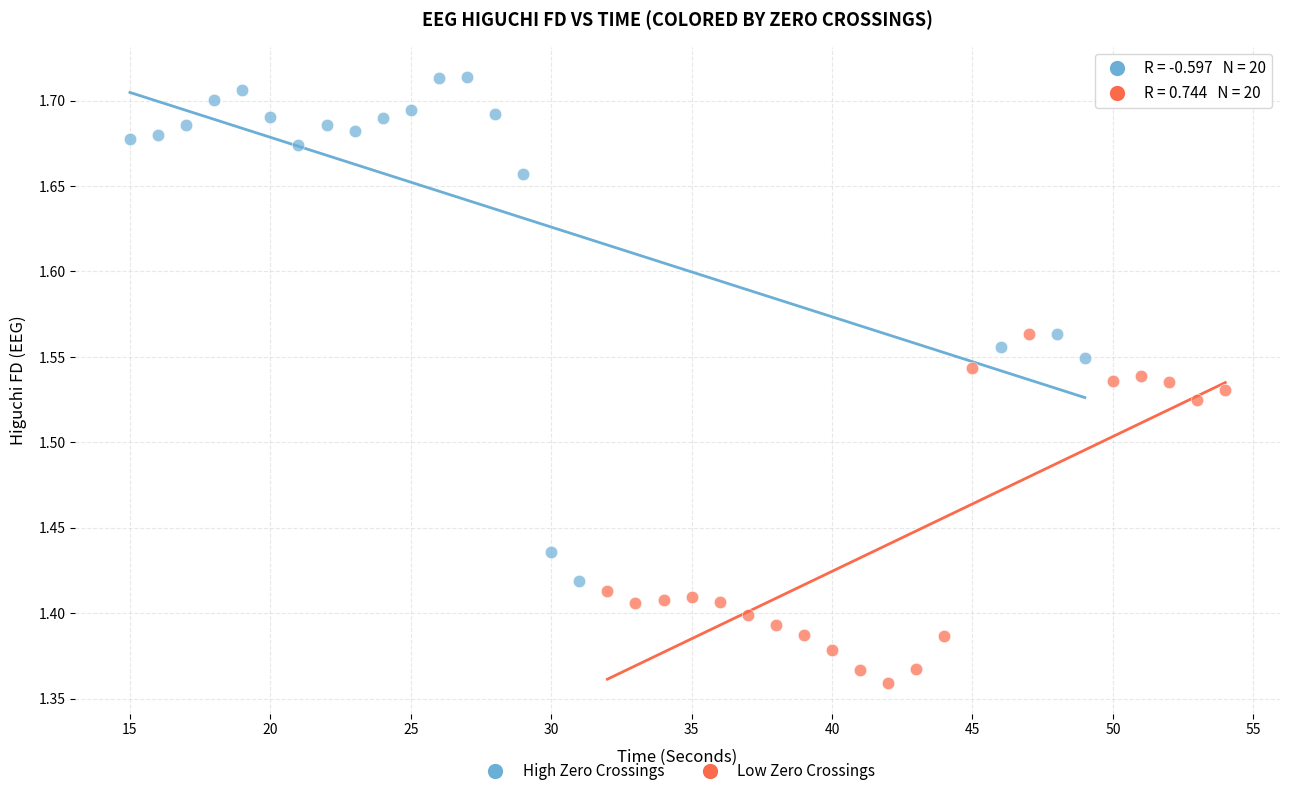

Which series has the largest Y range (max minus min)?

High Zero Crossings